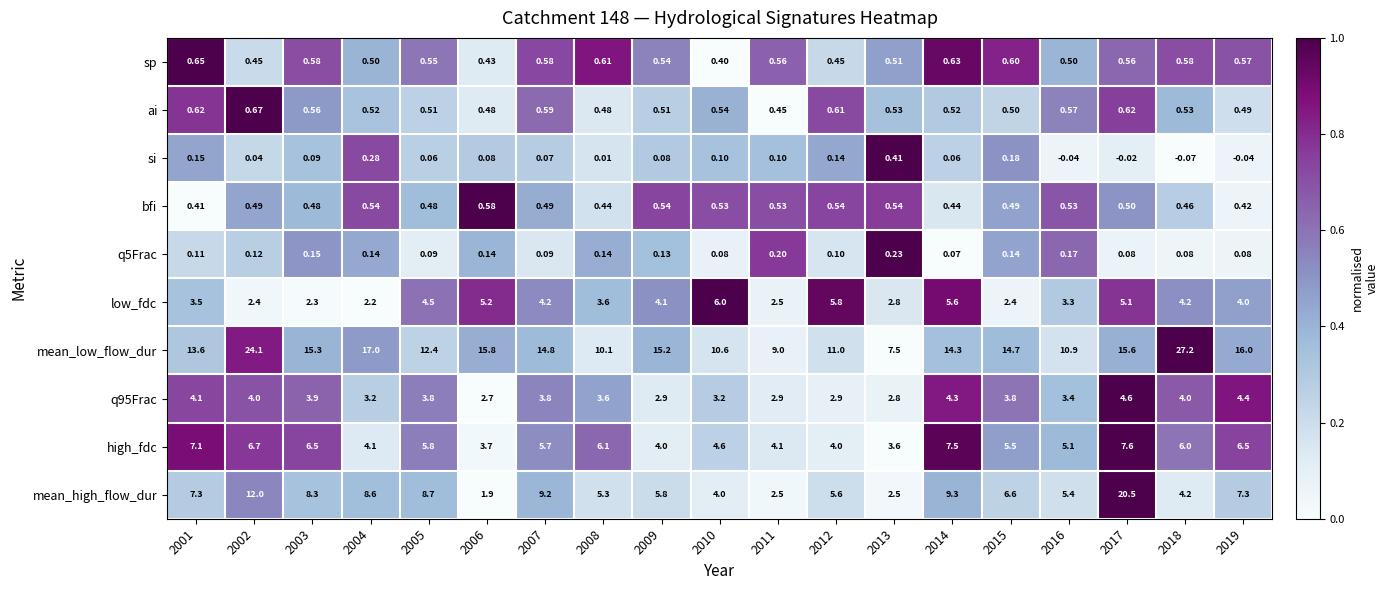

Rank the series by their maximum value, from lowest to highest.

q5Frac, si, bfi, sp, ai, q95Frac, low_fdc, high_fdc, mean_high_flow_dur, mean_low_flow_dur